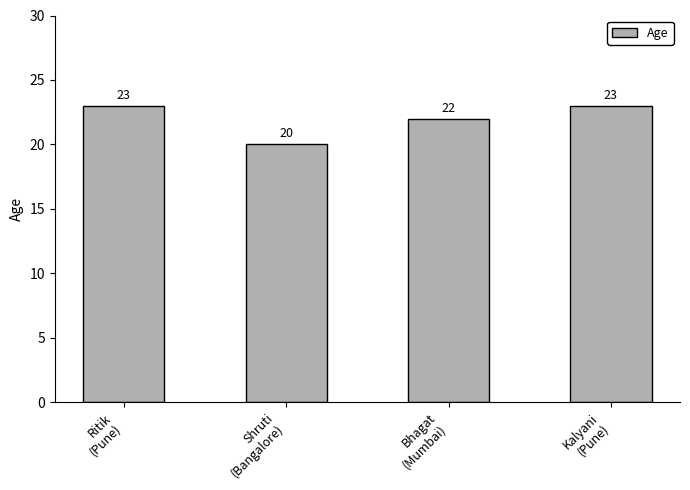

How many data points are less than 23?

2